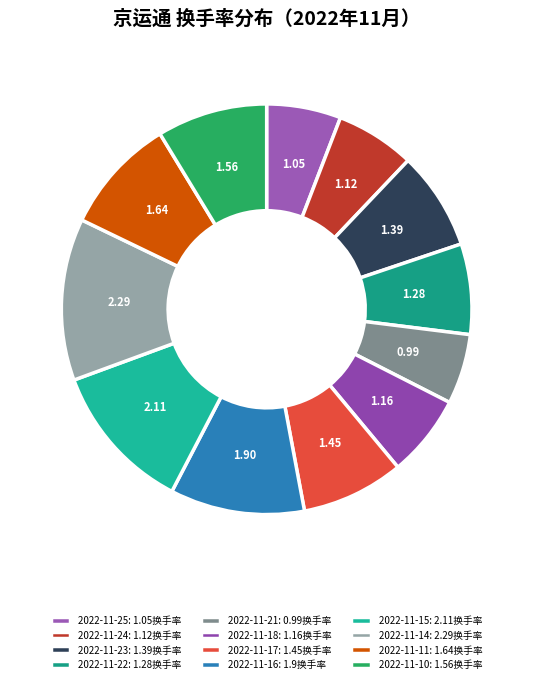

Which slice is the largest?

2022-11-14